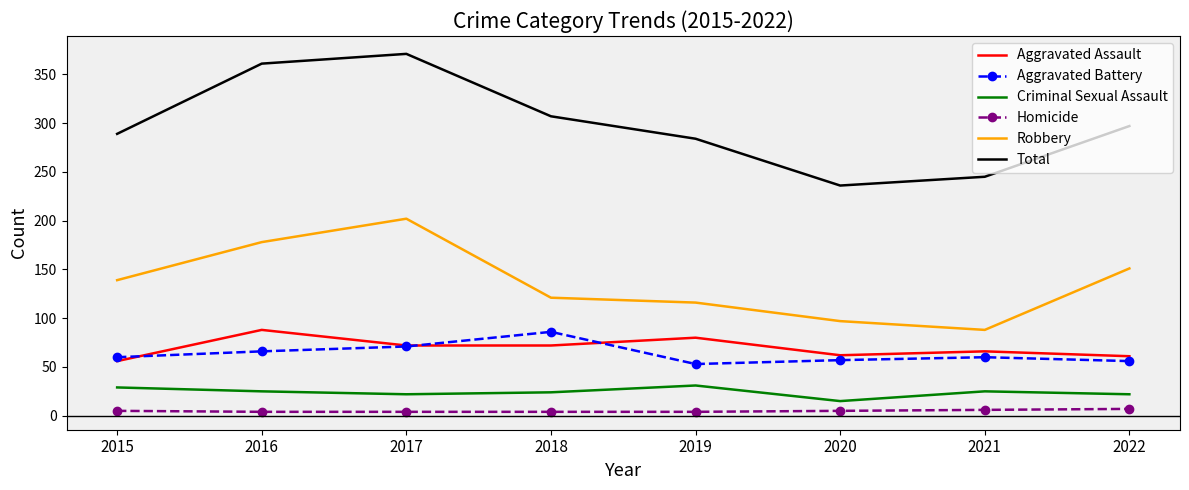

True or false: Aggravated Assault and Total intersect in this chart.

False